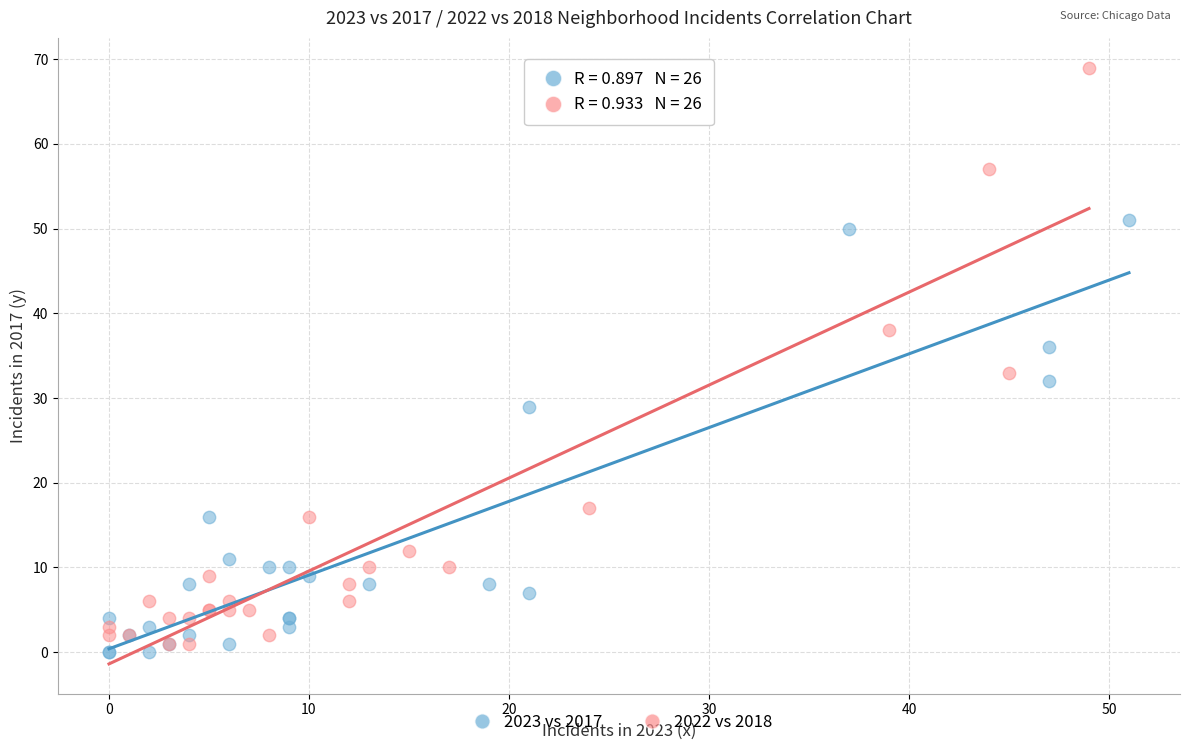

Which series reaches the minimum Y coordinate?

2023 vs 2017